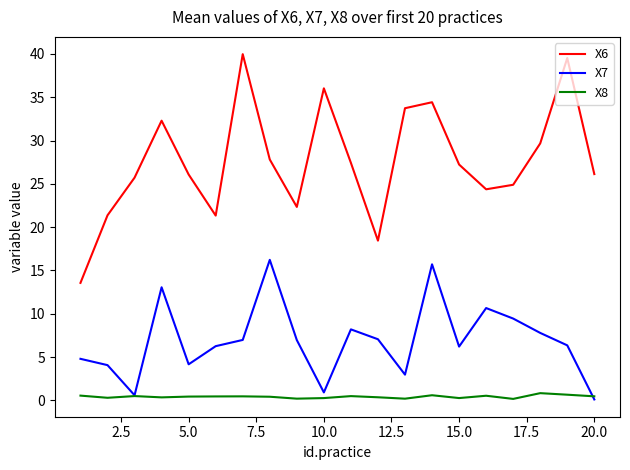

True or false: X8 and X6 cross at least once.

False